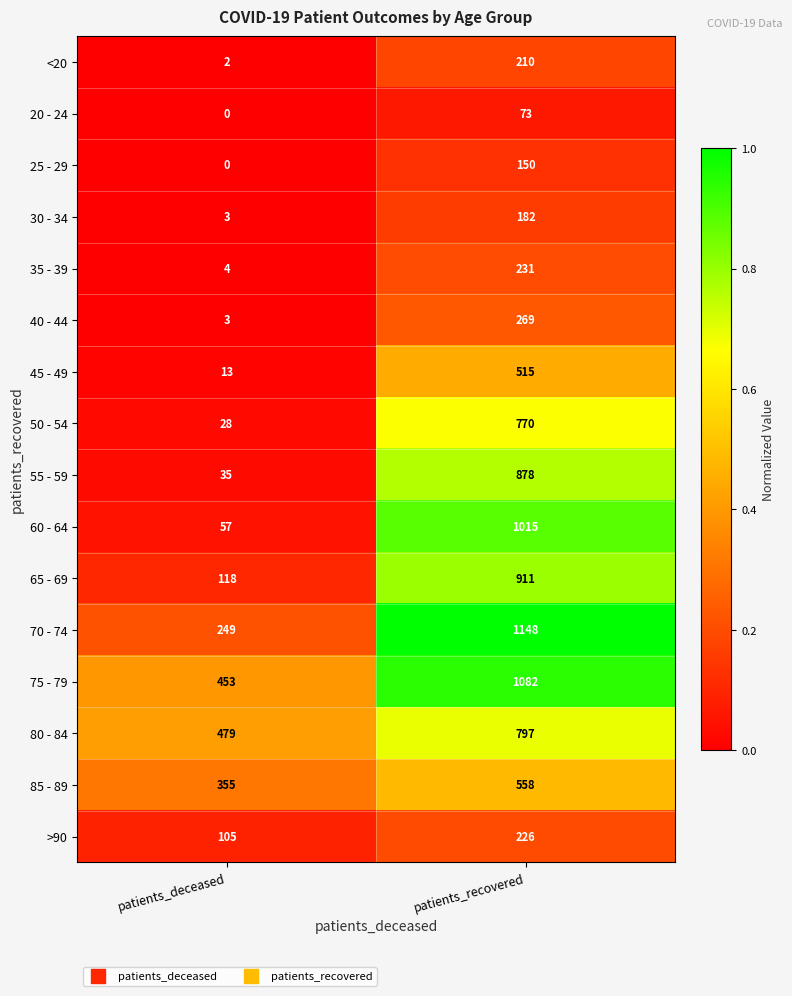

How many distinct data groups are displayed?

16